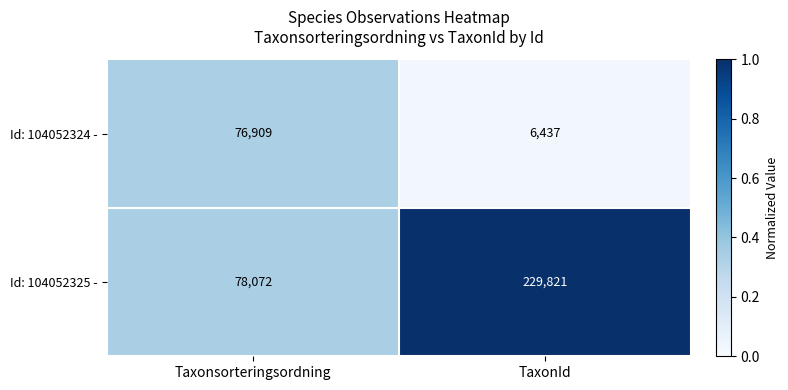

The value of Id: 104052324 - at Taxonsorteringsordning is 105597. True or false?

False